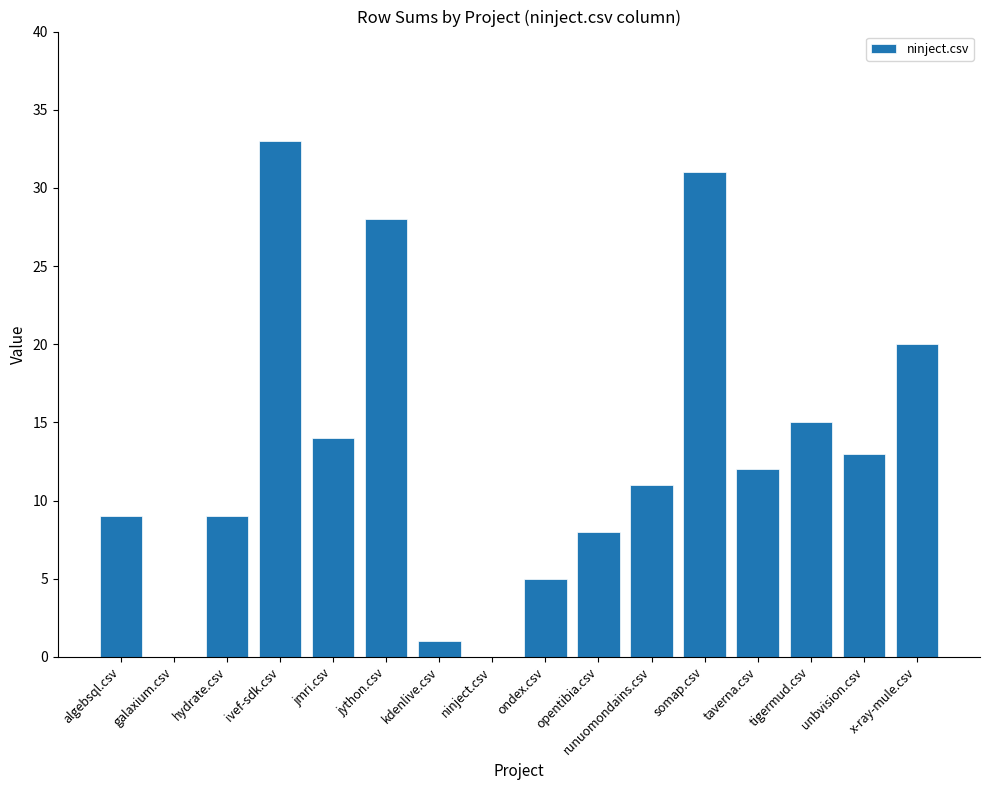

Which label corresponds to the largest value in the chart?

ivef-sdk.csv